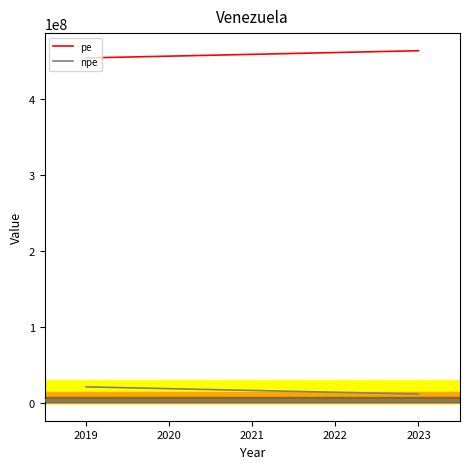

What is the minimum value for npe?

11889477.9